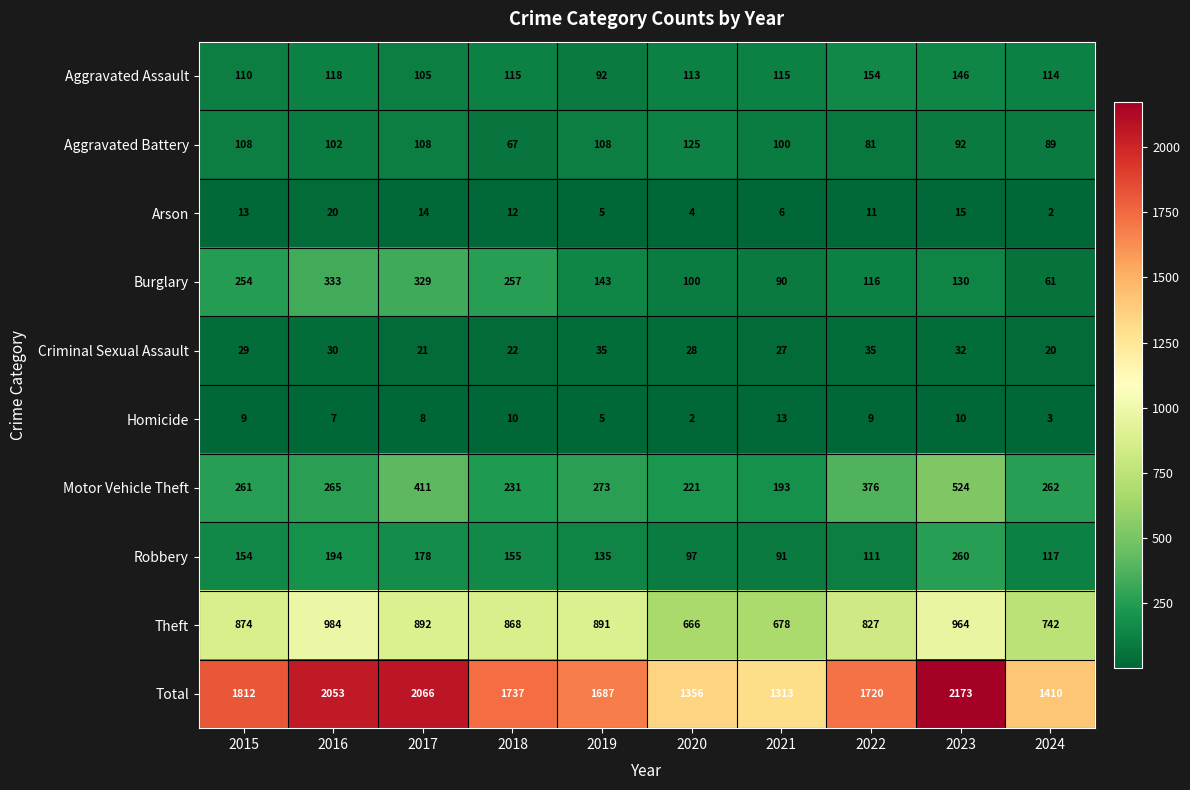

Which series has the widest spread of values?

Total